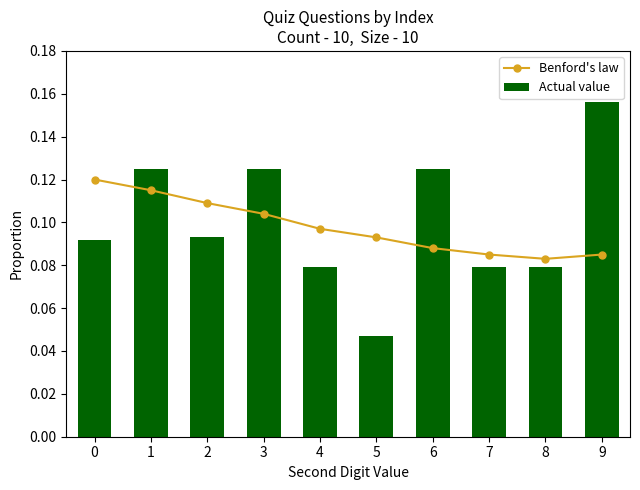

What is the greatest value displayed?

0.2